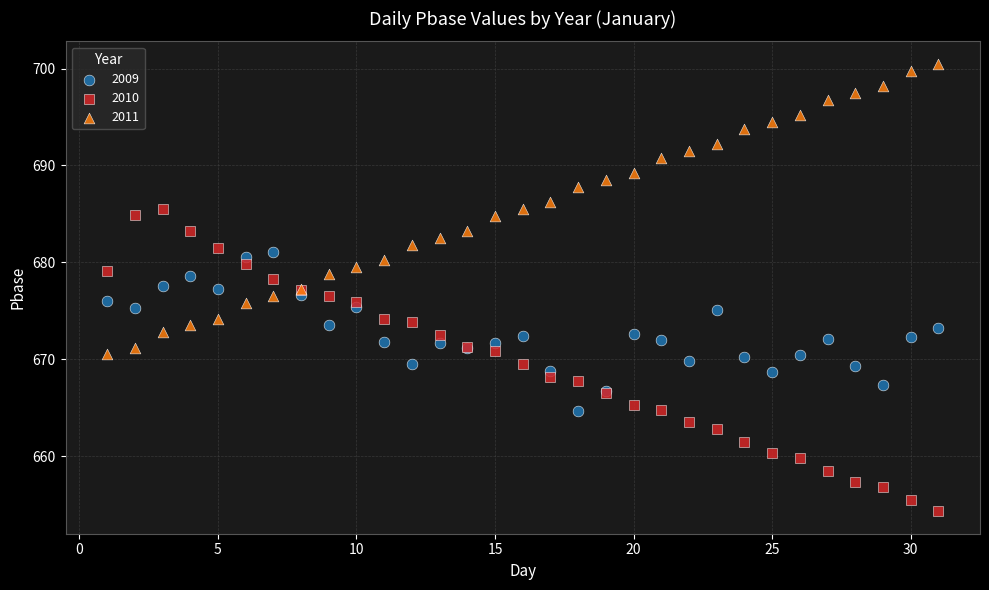

Which series contains the highest Y value?

2011